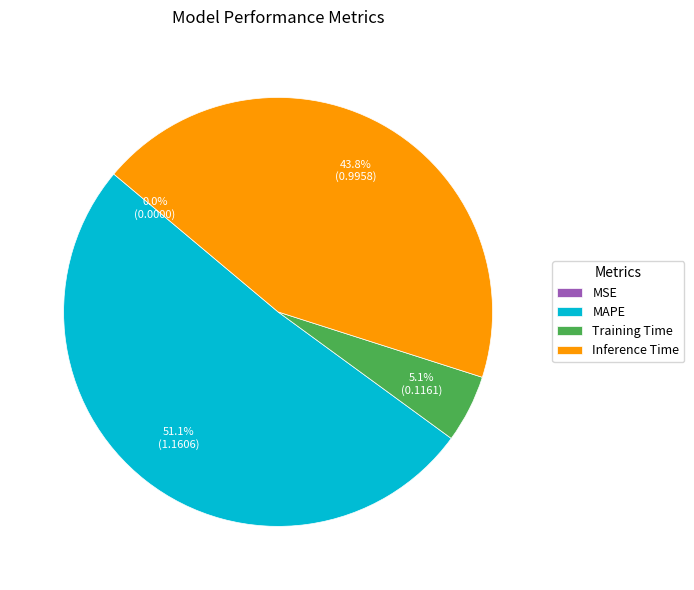

Approximately how many times larger is the value at Inference Time compared to MAPE?

0.9